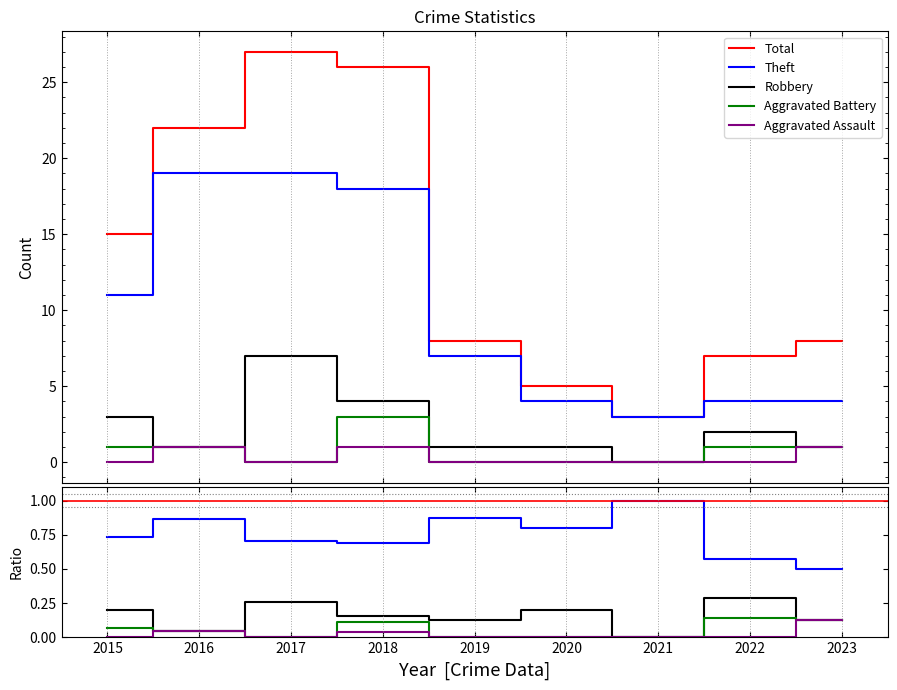

What is the spread (max minus min) of values at 2023?

7.9